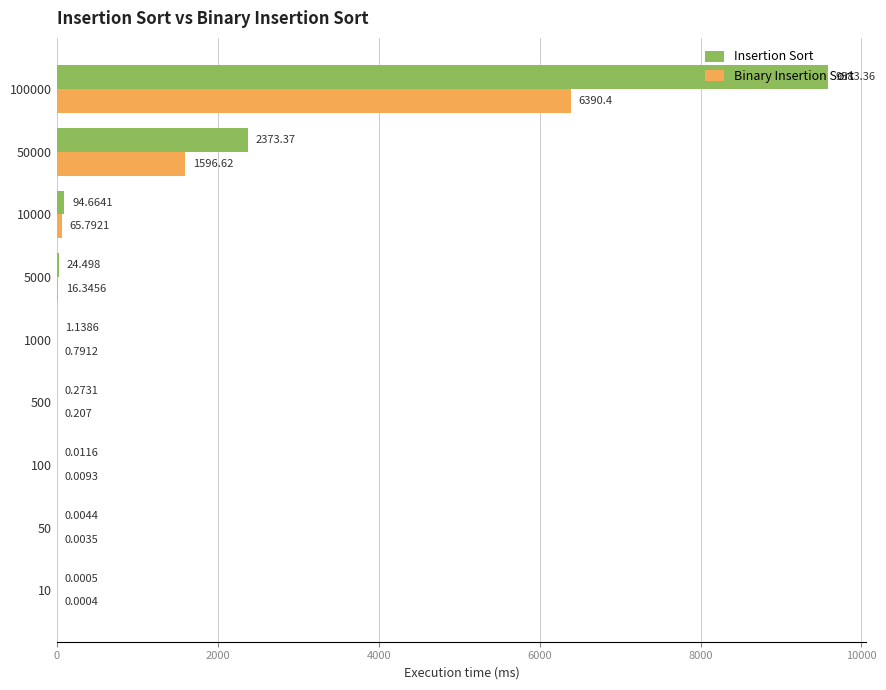

What is the average value of the Insertion Sort series?

1341.9